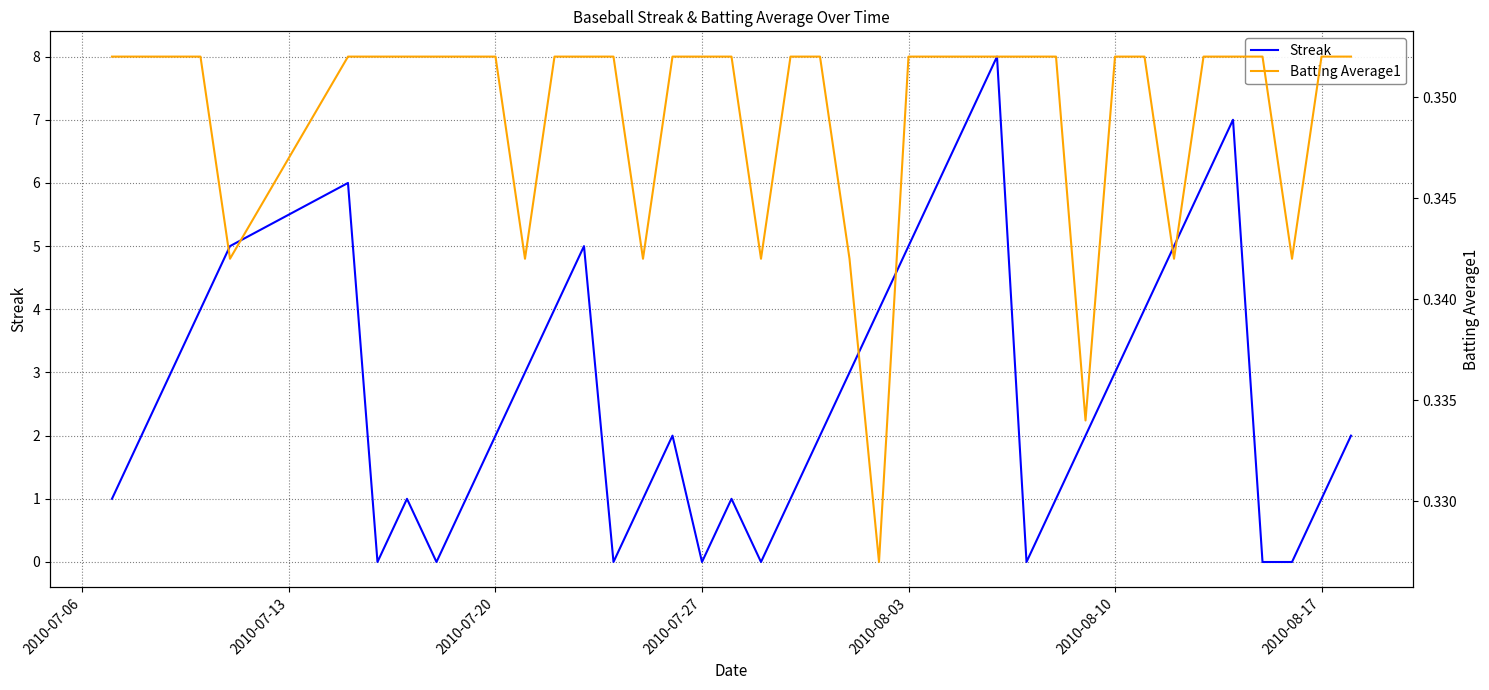

Is it true that Streak equals 1 at 2010-08-17?

True